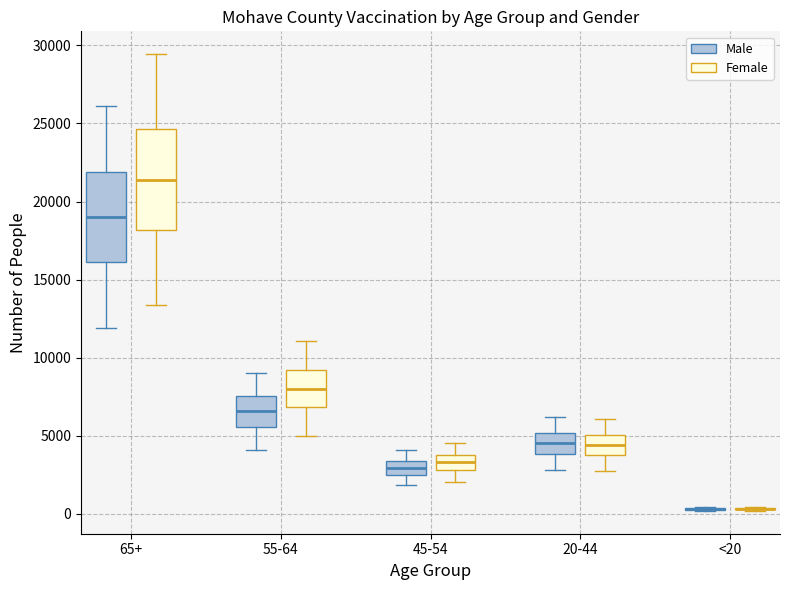

Which box is the tallest, from its lower edge to its upper edge?

65+ (Female)